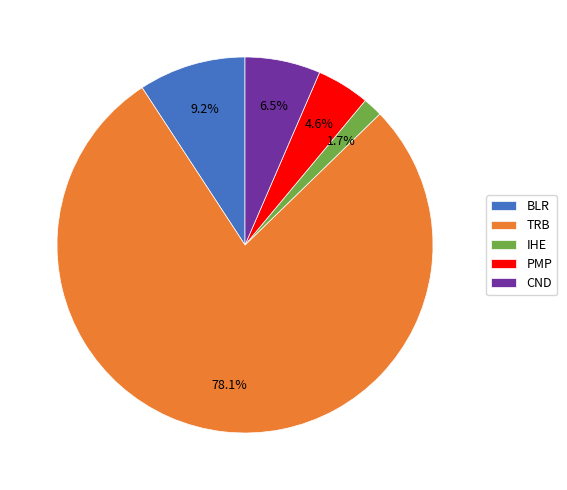

What percentage is NOT represented by CND?

93.5%